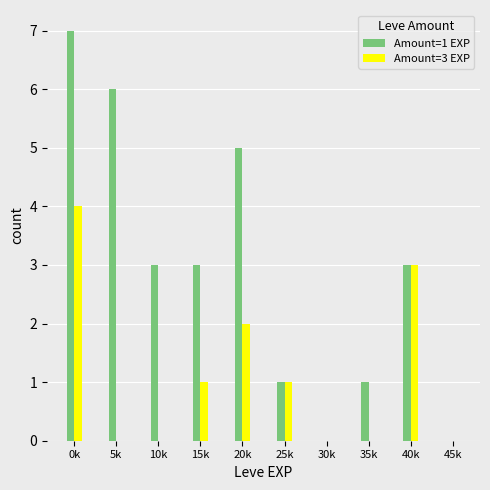

What is the average value of the Amount=3 EXP series?

1